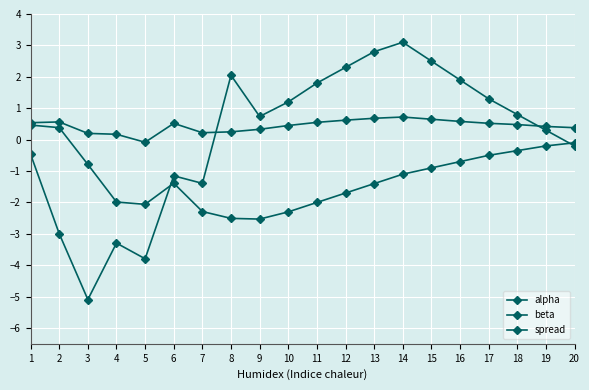

Rank the series by their maximum value, from lowest to highest.

beta, alpha, spread